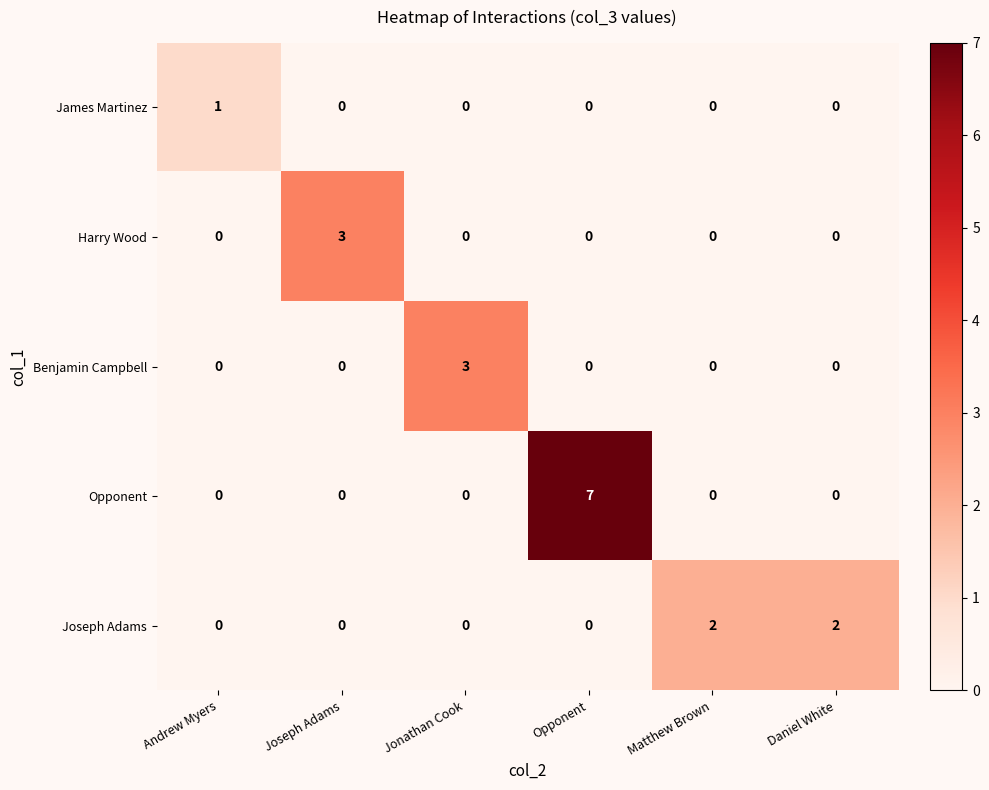

Which label corresponds to the largest value in the chart?

Opponent